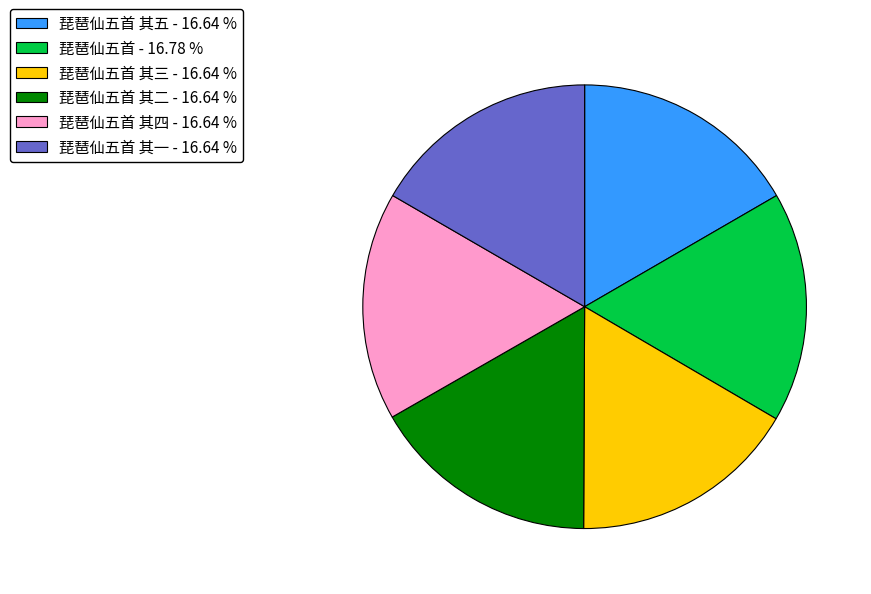

Is there a majority slice in this chart?

No